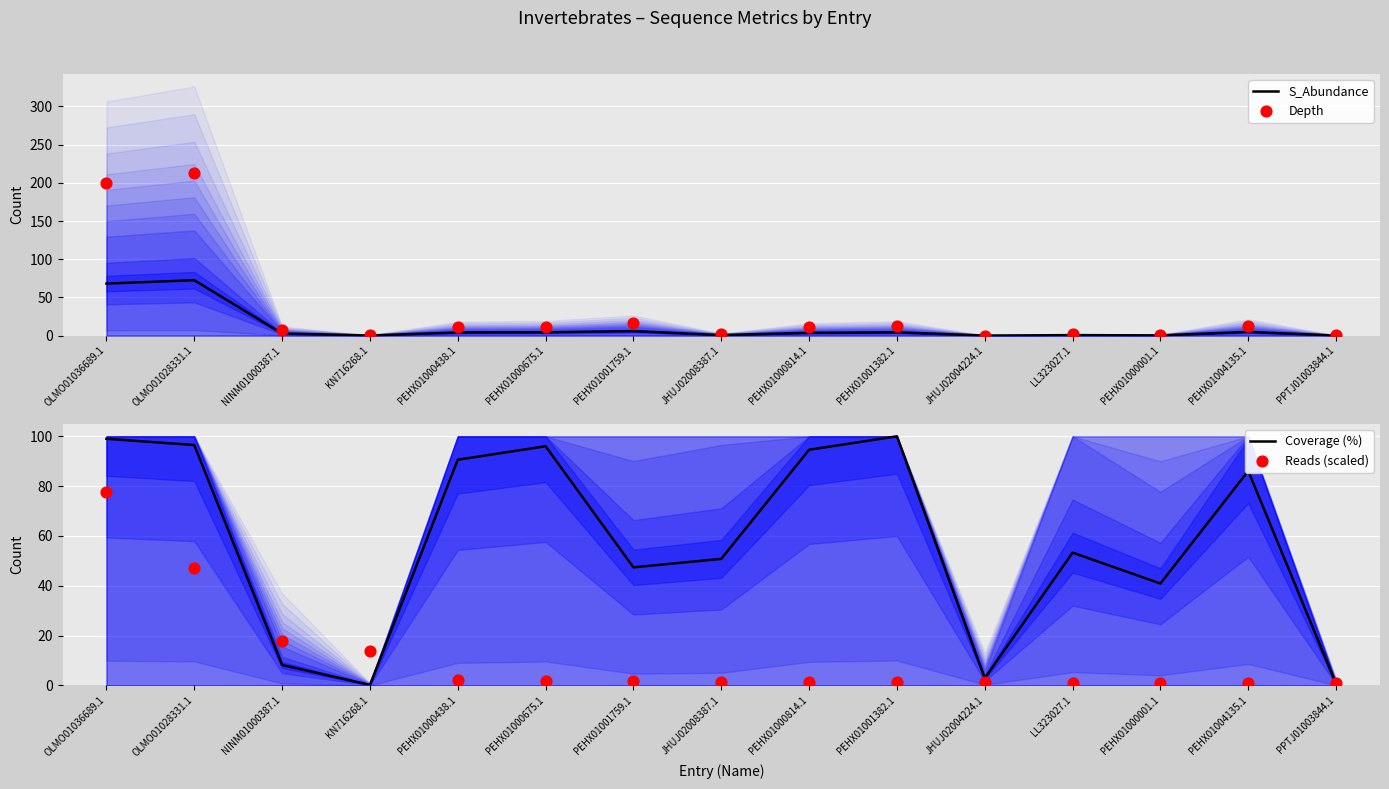

Which series has the largest total across all categories?

Coverage (%)